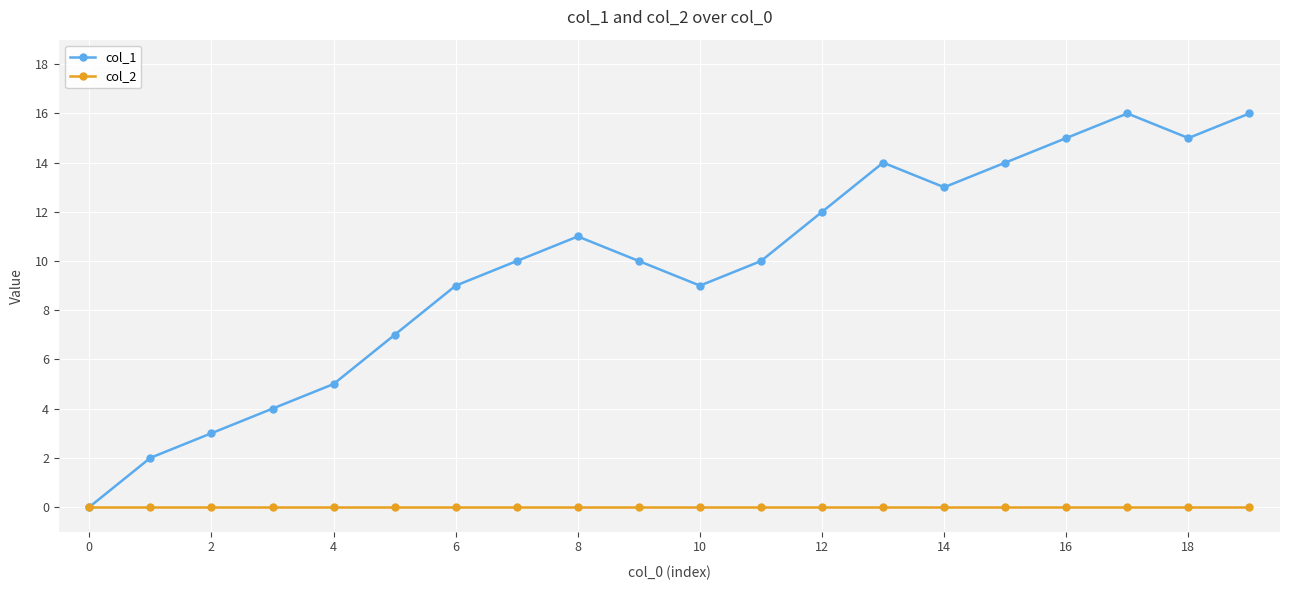

What is the maximum value shown in the chart?

16